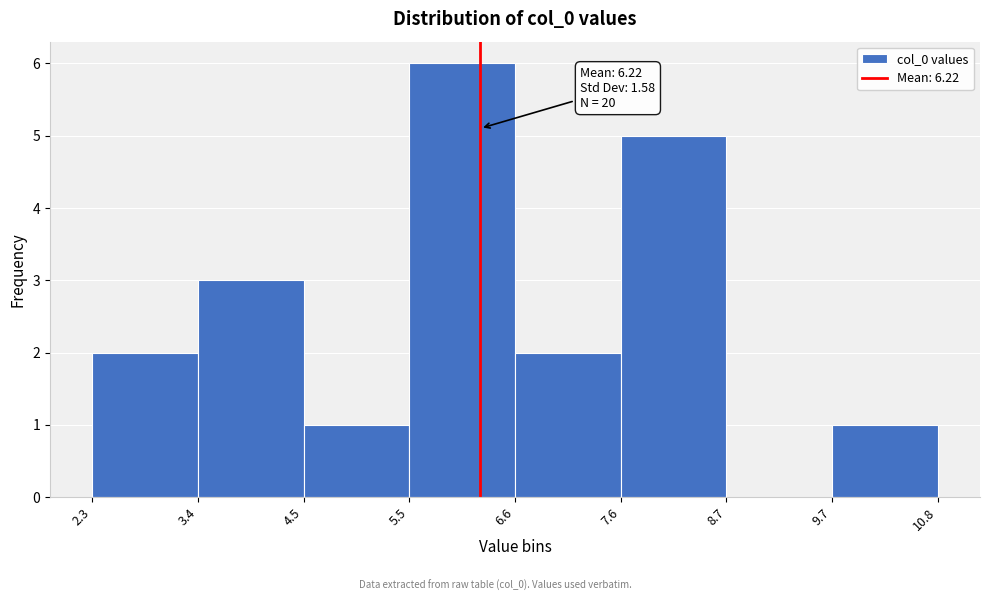

Over which range of the x-axis is the bar tallest?

5.5 to 6.6